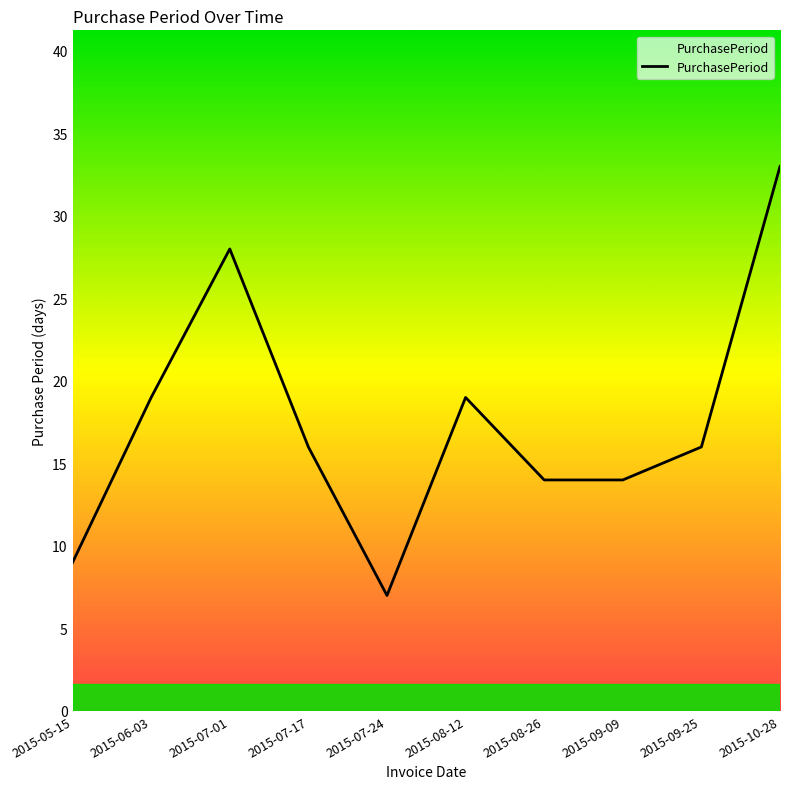

At which category does the data reach its first local valley?

2015-07-24